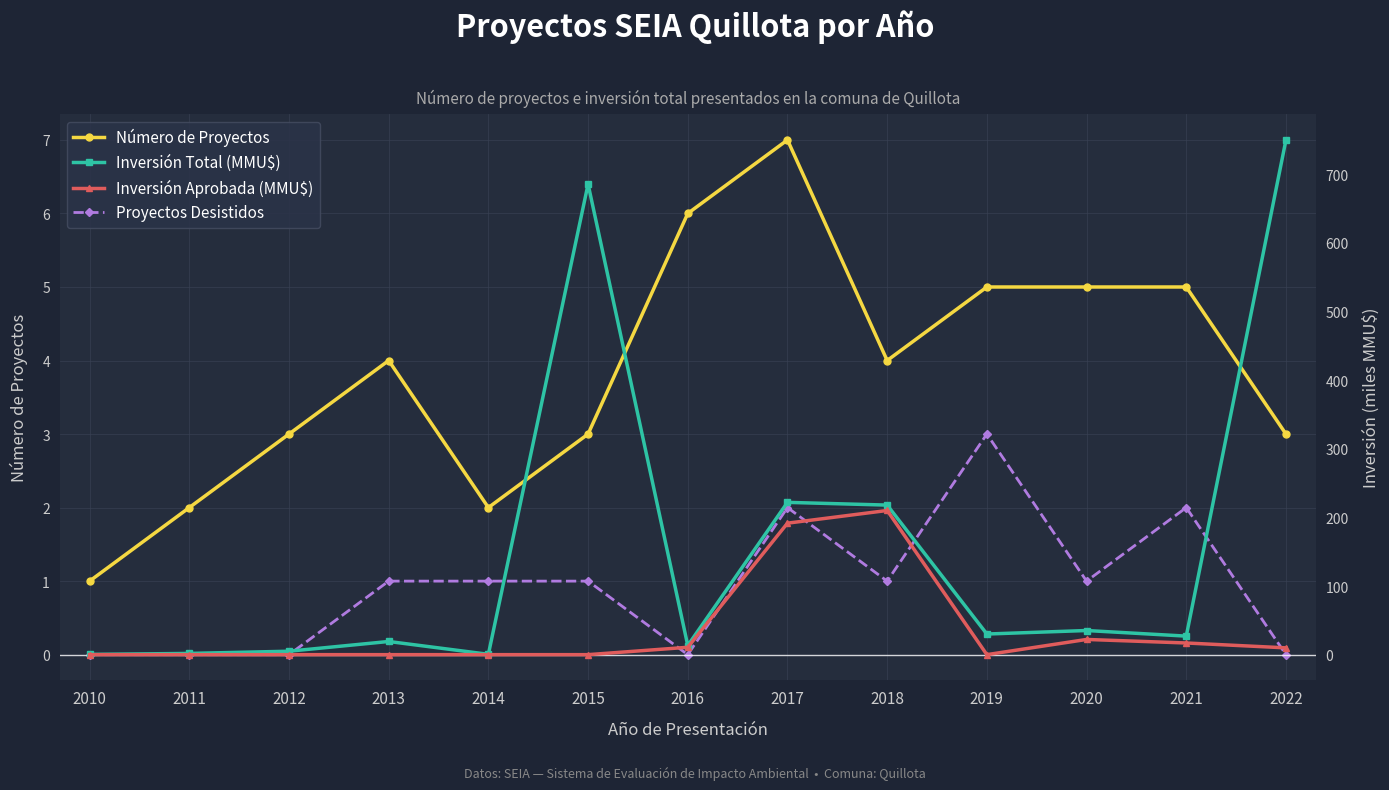

How many interior local valleys does the Proyectos Desistidos series have?

3